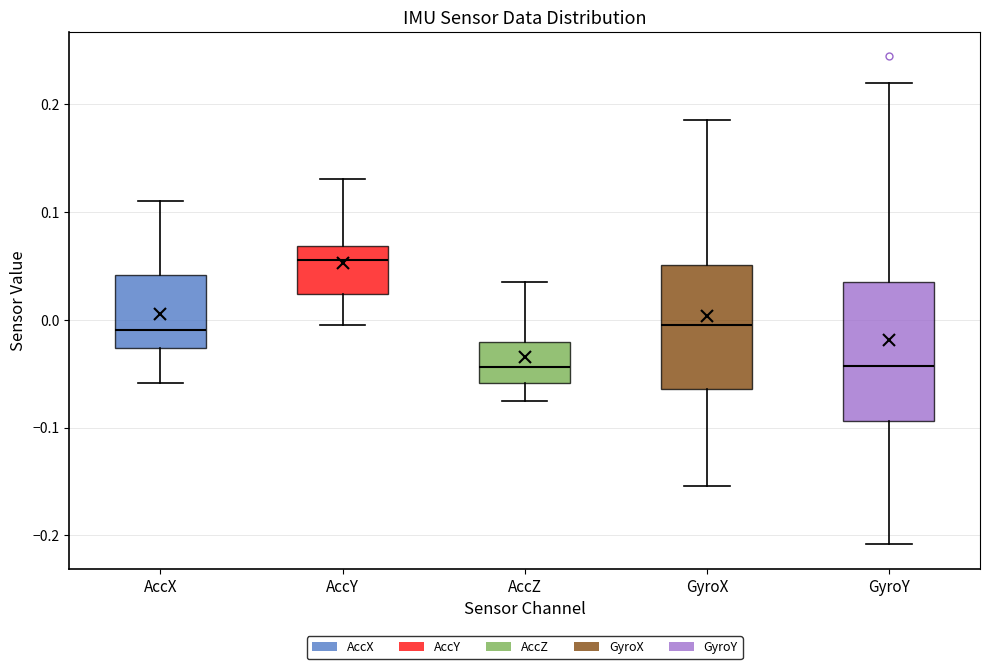

Reading left to right, transcribe this box plot: for each box, give where its median line is, the range the box spans, and where its two whiskers end, as read against the y-axis. The values are not printed on the chart, so give them approximately, as read against the axis.

AccX: median -0.01, box -0.03 to 0.04, whiskers -0.06 to 0.11
AccY: median 0.06, box 0.02 to 0.07, whiskers 0.00 to 0.13
AccZ: median -0.04, box -0.06 to -0.02, whiskers -0.08 to 0.03
GyroX: median 0.00, box -0.06 to 0.05, whiskers -0.15 to 0.19
GyroY: median -0.04, box -0.09 to 0.03, whiskers -0.21 to 0.22